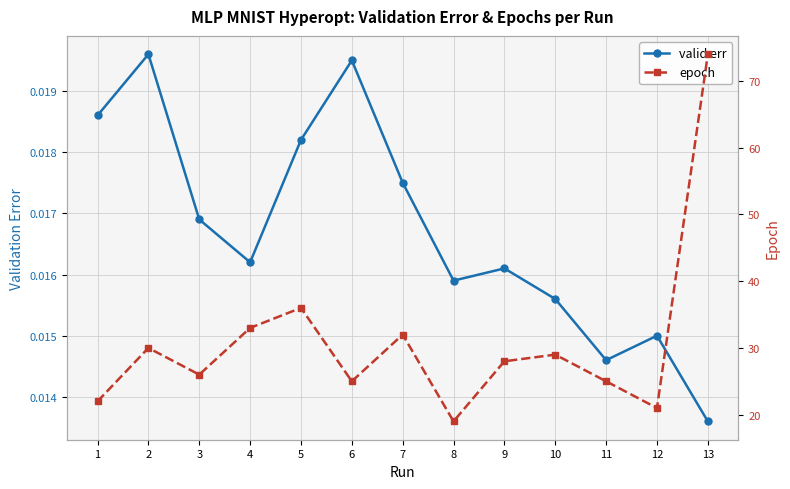

What is the spread (max minus min) of values at 13?

74.0